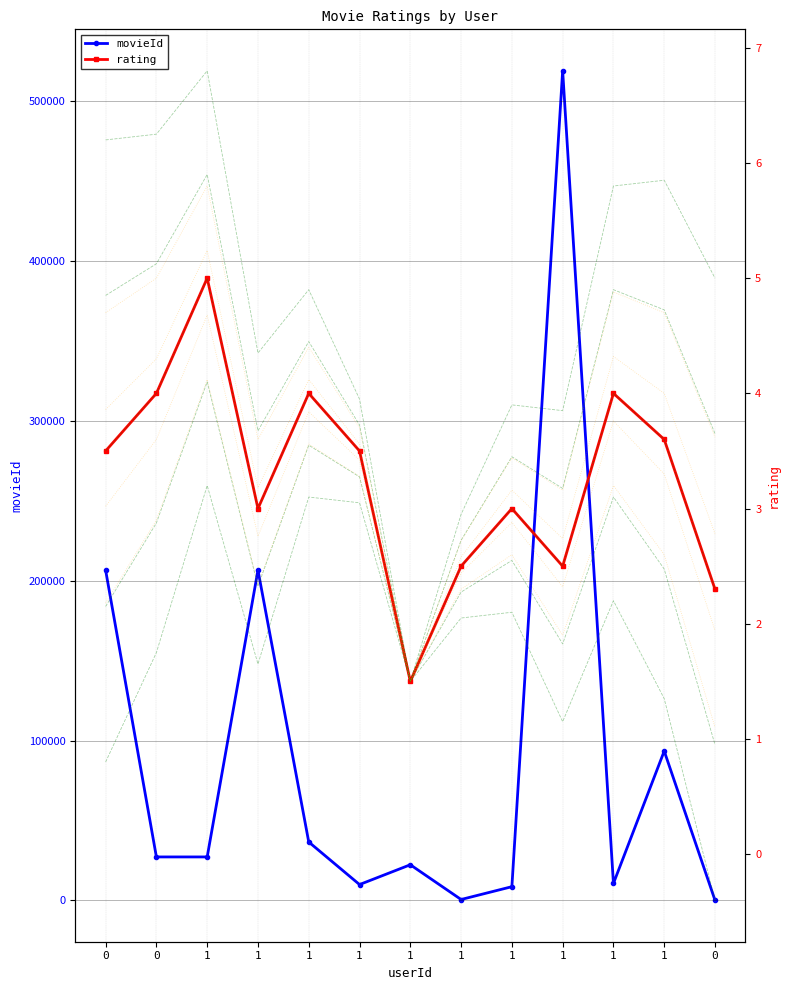

How many values in the movieId series are below 27205?

6